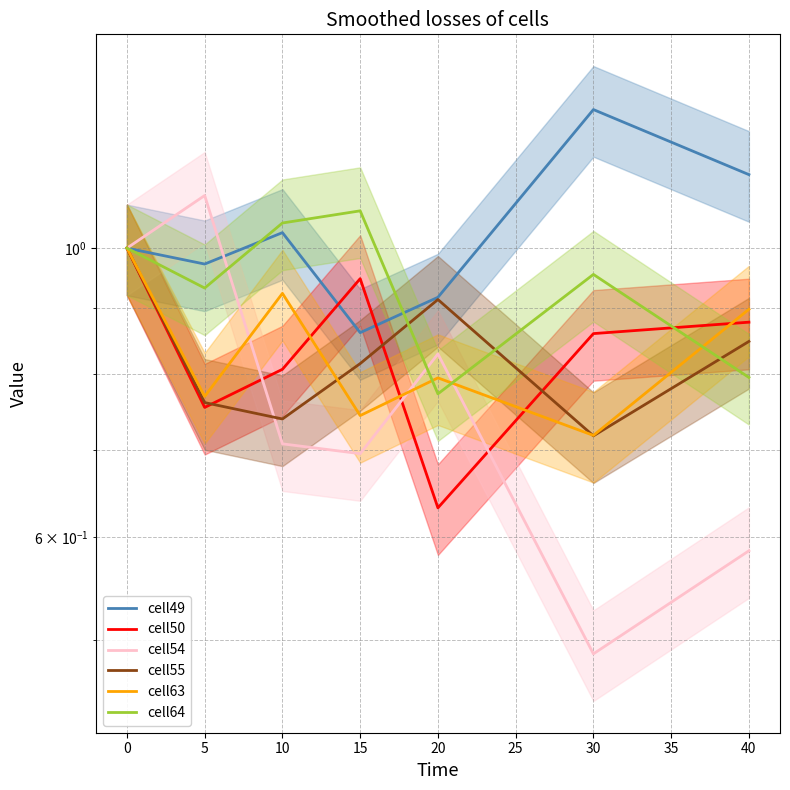

Rank the series at 40 from lowest to highest value.

cell54, cell64, cell55, cell50, cell63, cell49